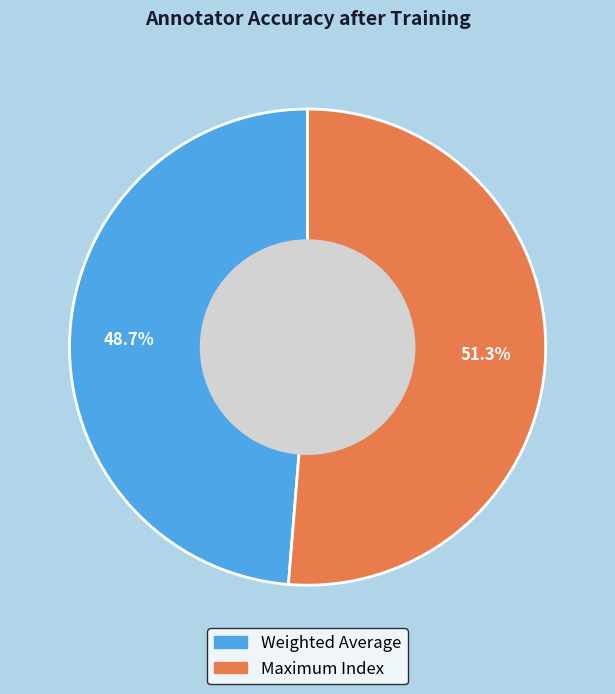

Is it true that Maximum Index is 51% of the pie?

True